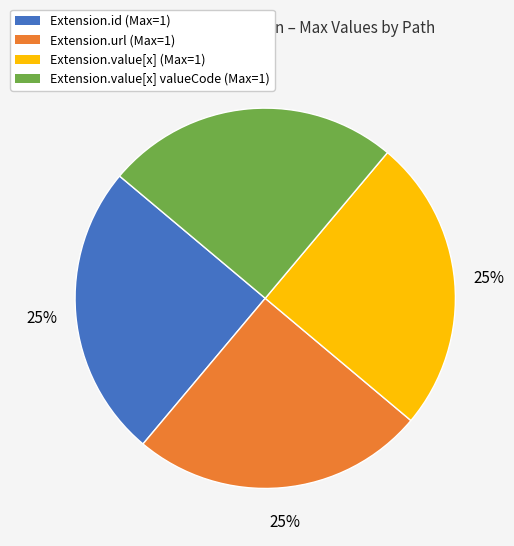

How many slices are in this pie chart?

4